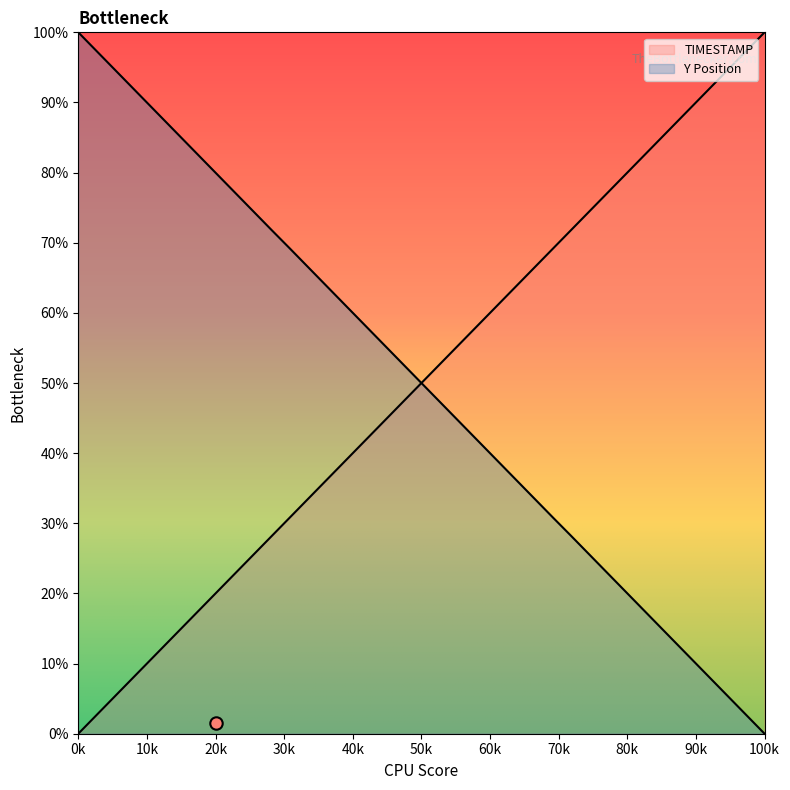

Which series reaches the maximum Y coordinate?

TIMESTAMP